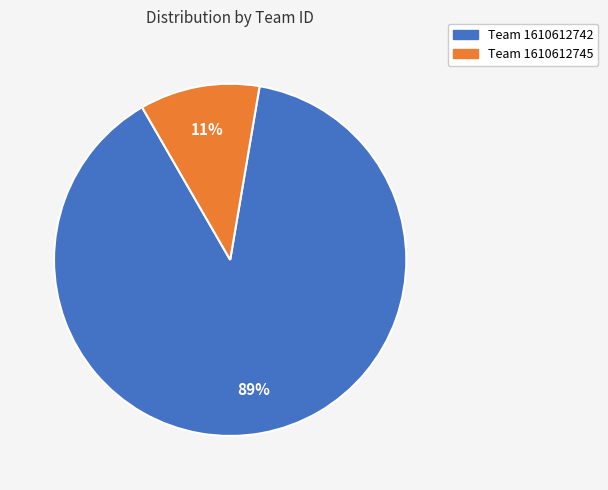

Count the number of slices in the pie.

2